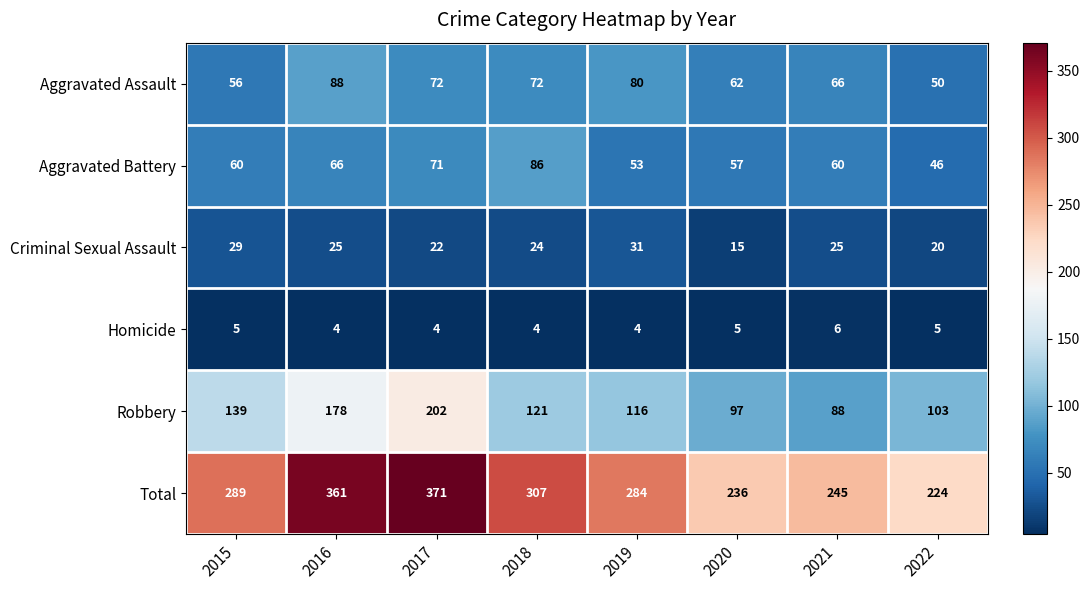

At 2018, list the series in order from smallest to largest.

Homicide, Criminal Sexual Assault, Aggravated Assault, Aggravated Battery, Robbery, Total